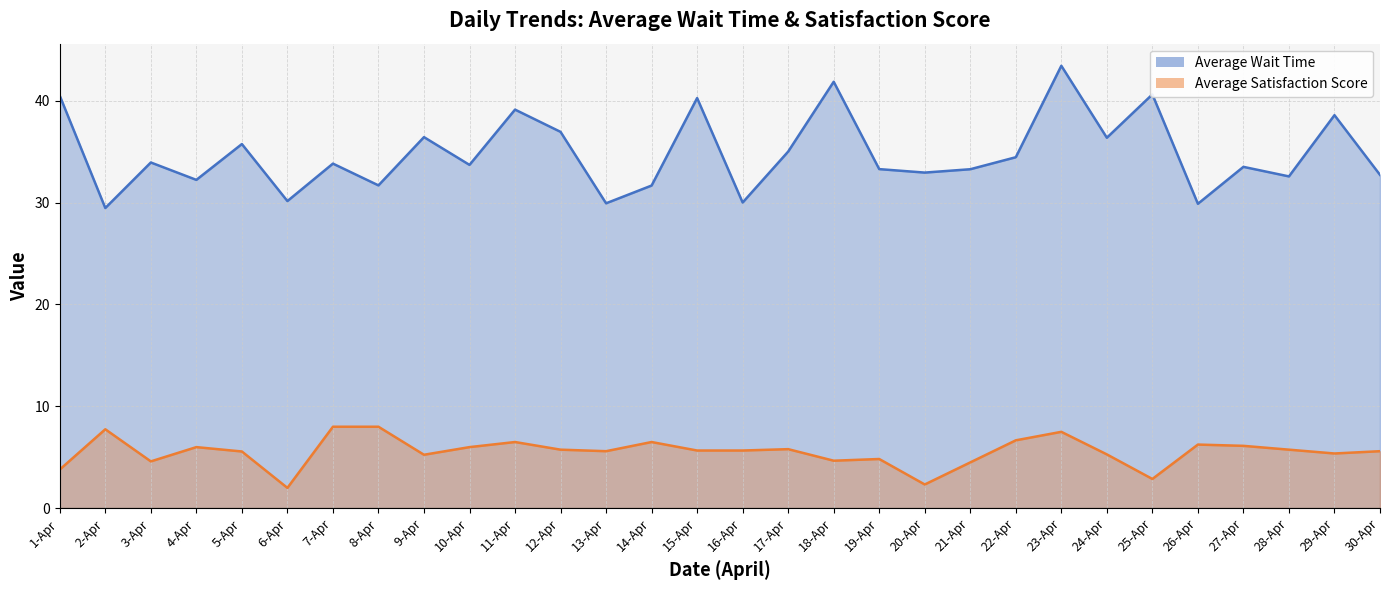

What is the difference between the second highest and second lowest values in the Average Wait Time series?

12.0